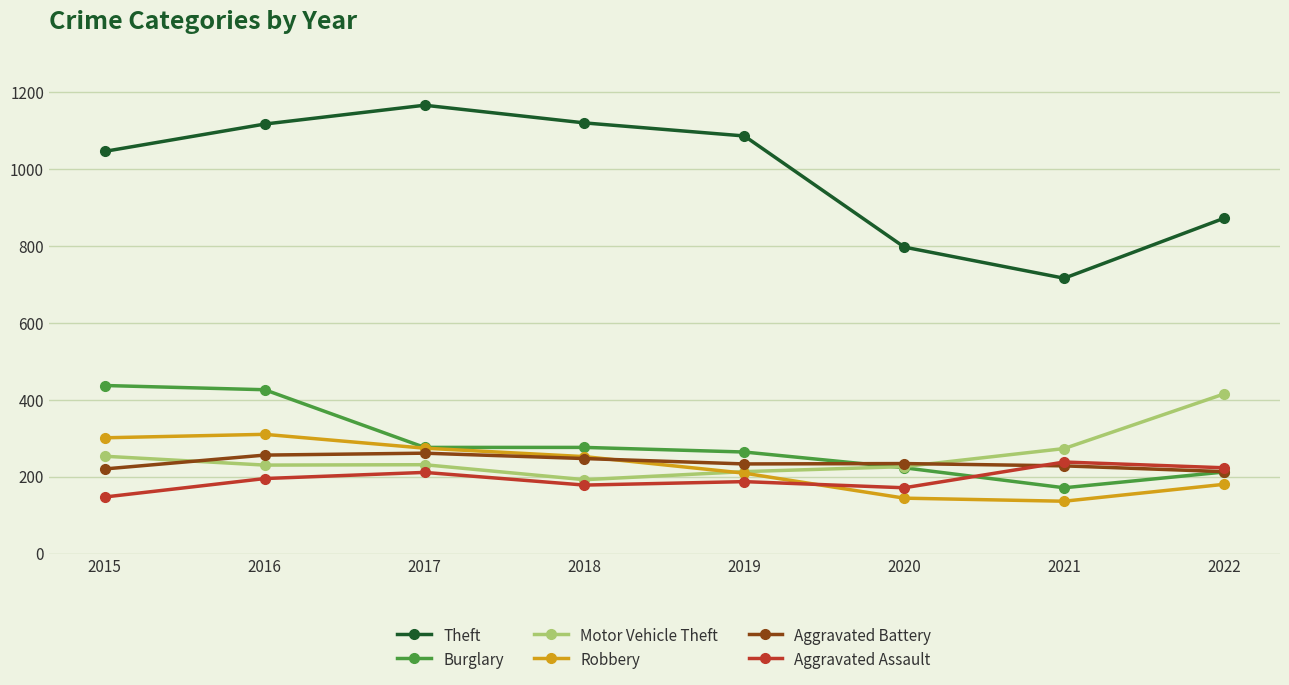

How many intersections are there between Aggravated Assault and Burglary?

1